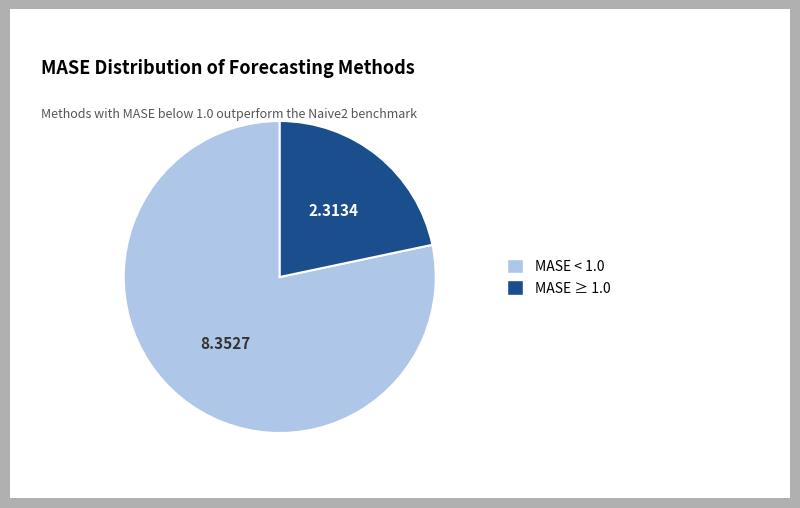

Is there a majority slice in this chart?

Yes